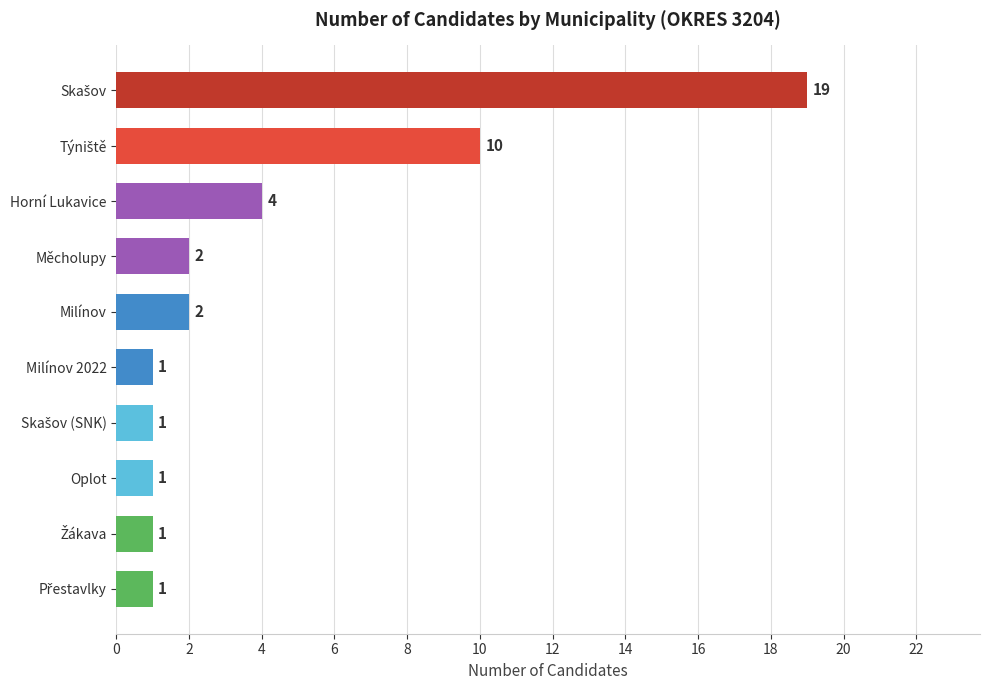

The chart shows a value of 4 at Horní Lukavice. True or false?

True